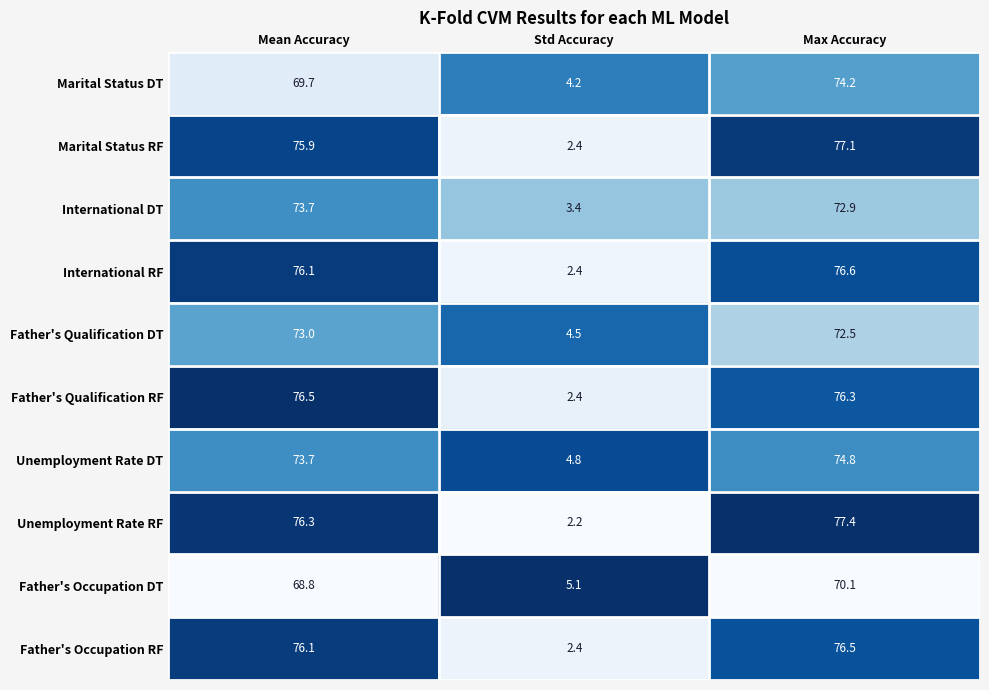

Is the value of International DT at Mean Accuracy greater than the value of Father's Qualification RF at Mean Accuracy?

No